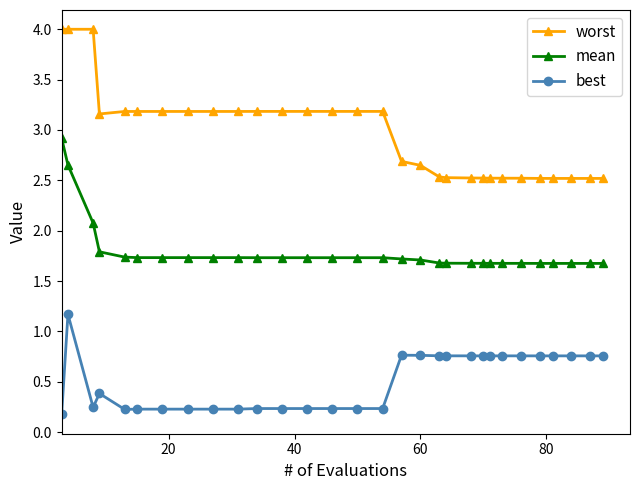

How many lines are shown in the chart?

3